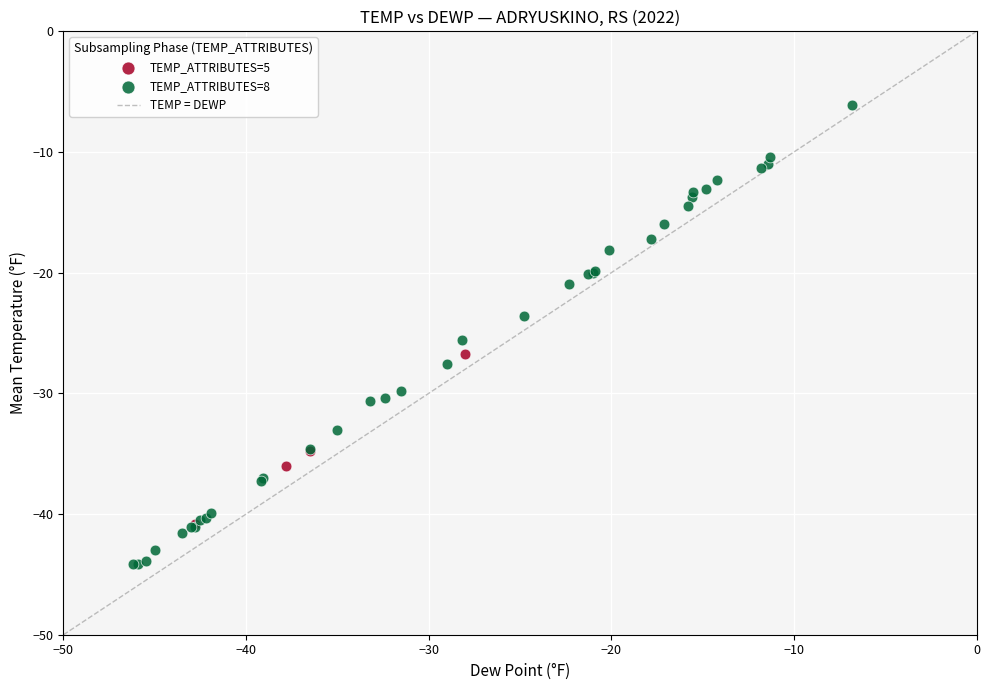

Which series reaches the minimum Y coordinate?

TEMP_ATTRIBUTES=8